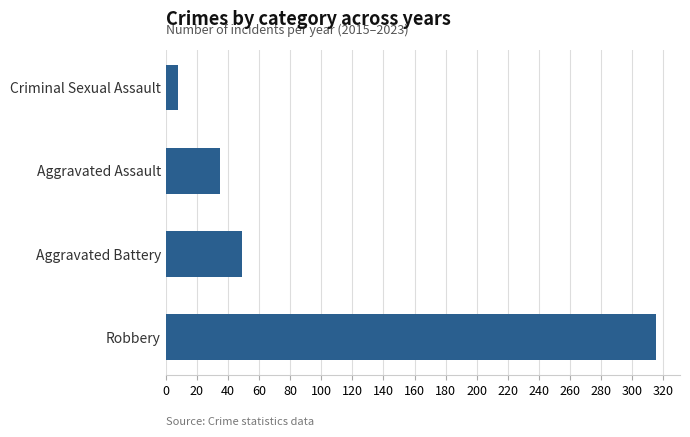

Which category has the highest value across all series?

Robbery